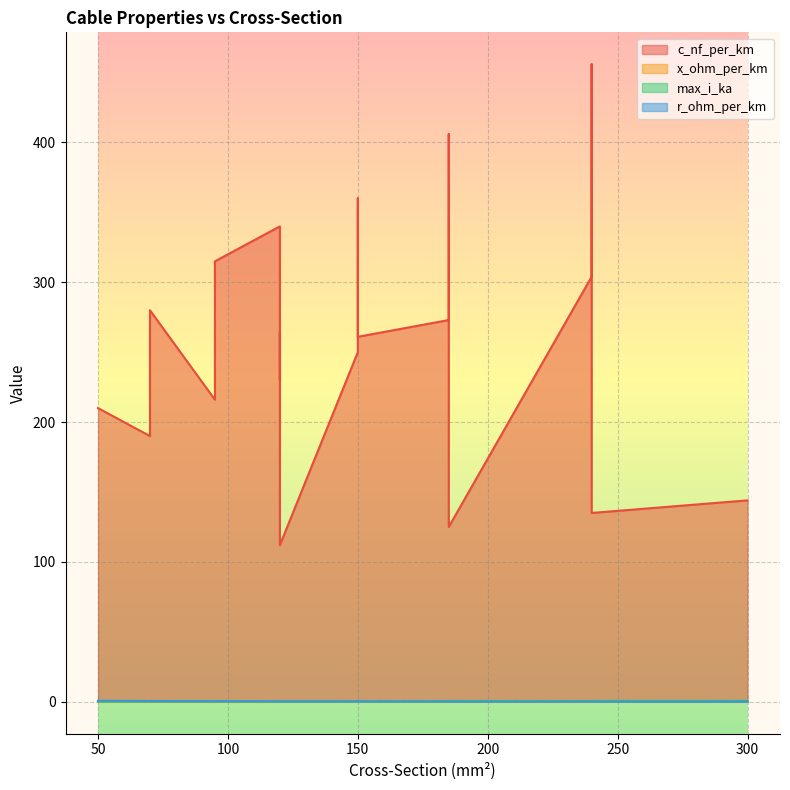

What is the maximum value for max_i_ka?

0.6